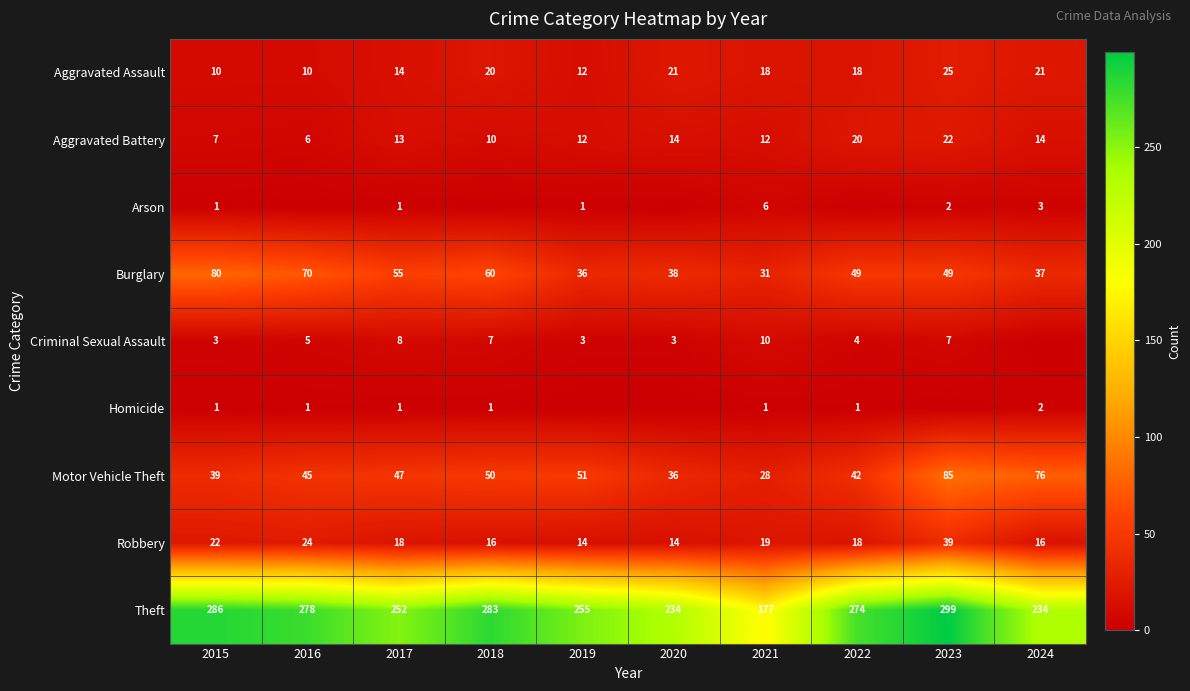

What is the minimum value for Aggravated Assault?

10